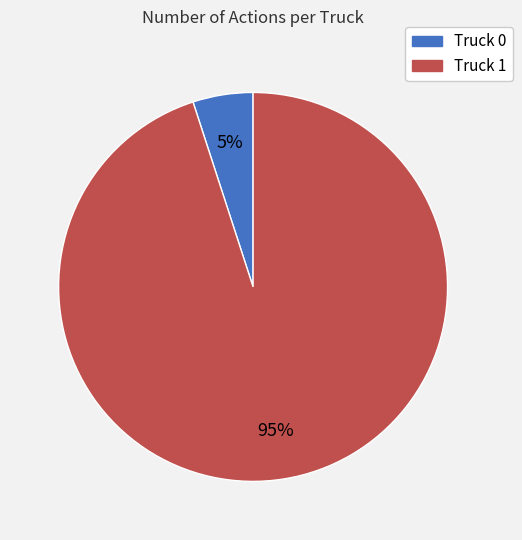

What is the smallest slice in the pie chart?

Truck 0